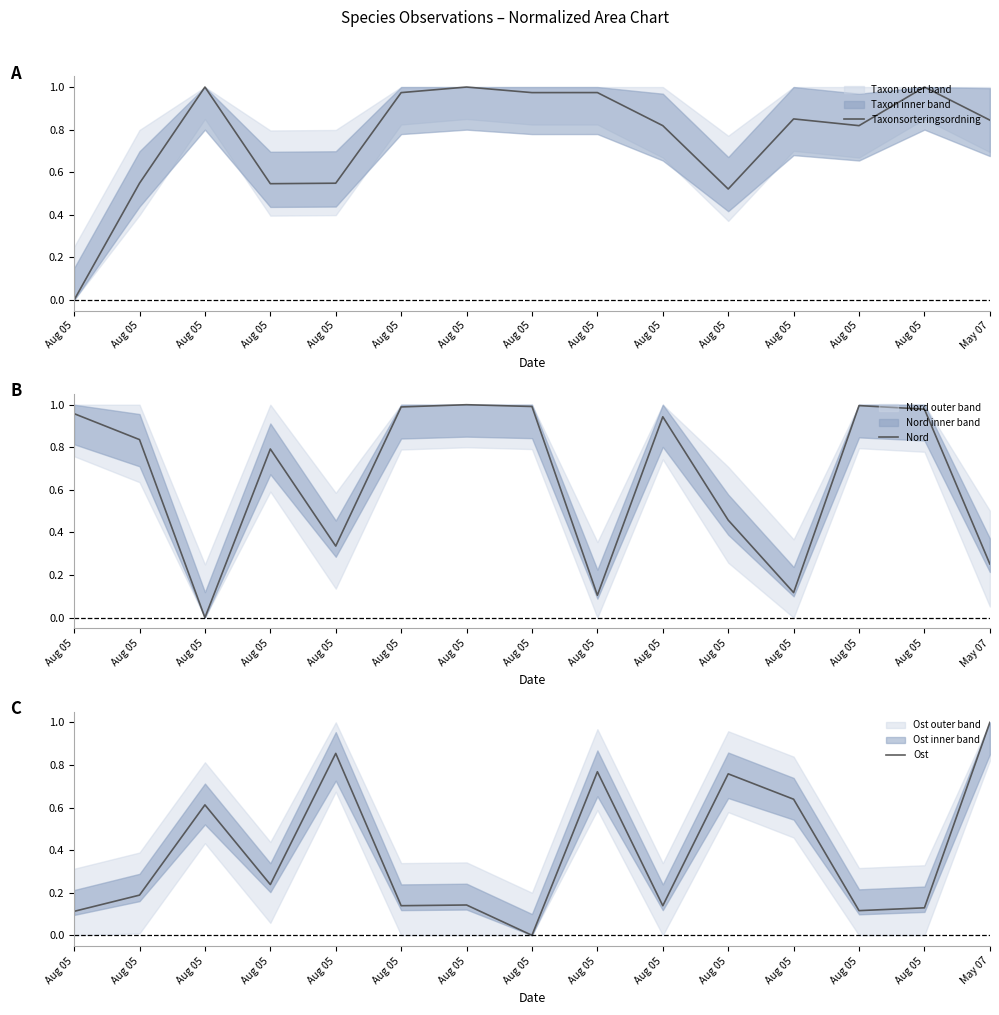

Which series has the largest total across all categories?

Taxonsorteringsordning